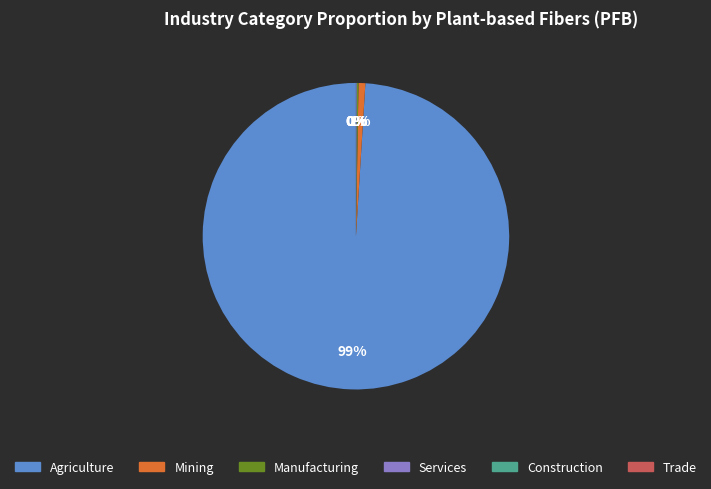

To the nearest percent, what percentage of the pie is Mining?

1%